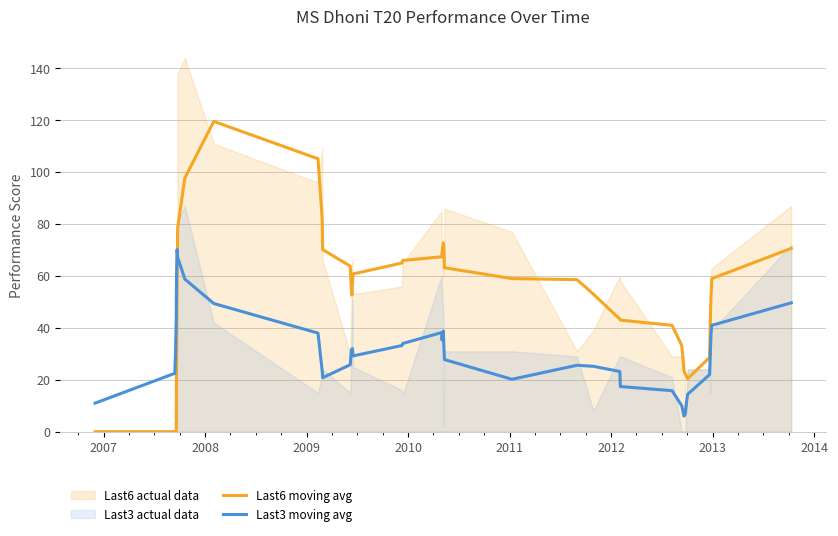

What is the minimum value for Last3 moving avg?

6.0